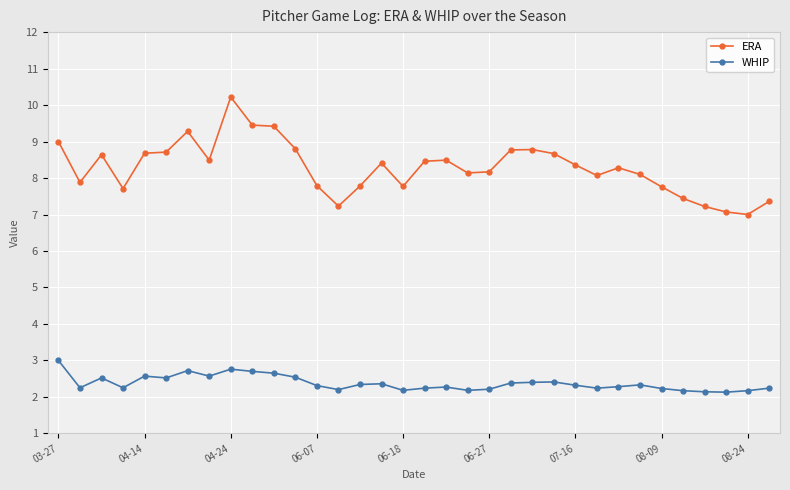

What is the lowest value of the WHIP series?

2.1